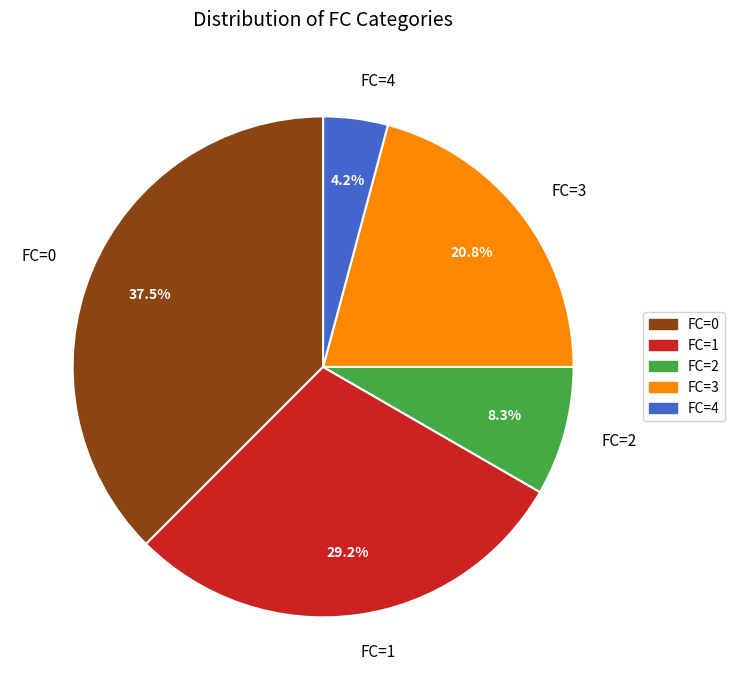

Rank the categories by value from highest to lowest.

FC=0, FC=1, FC=3, FC=2, FC=4